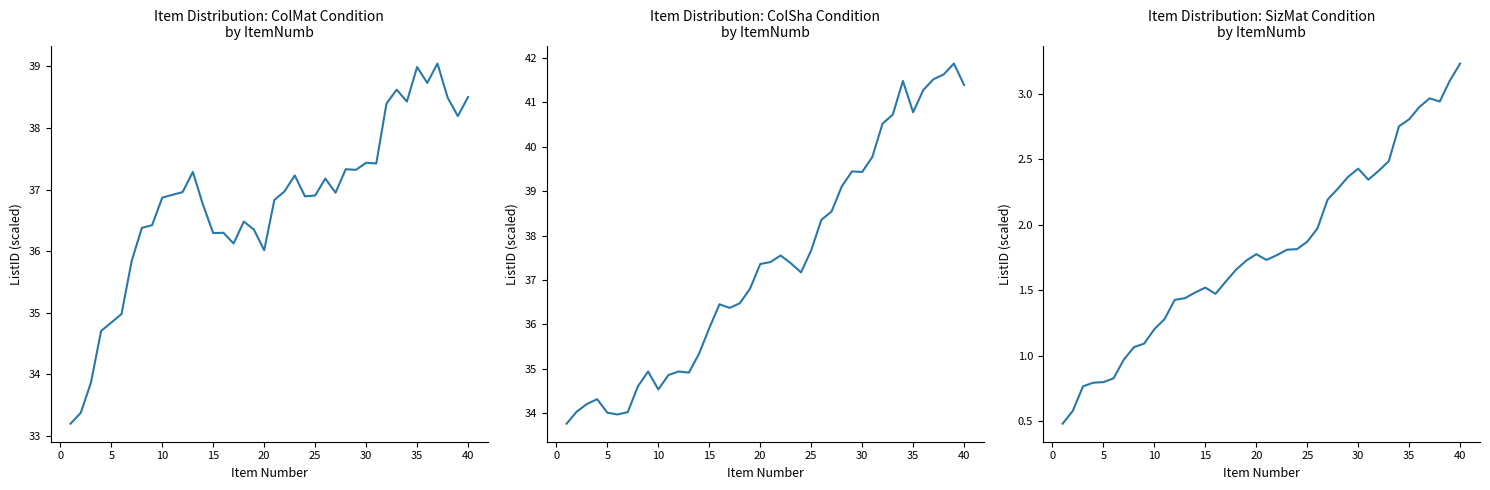

What is the average value of the ColMat series?

36.8